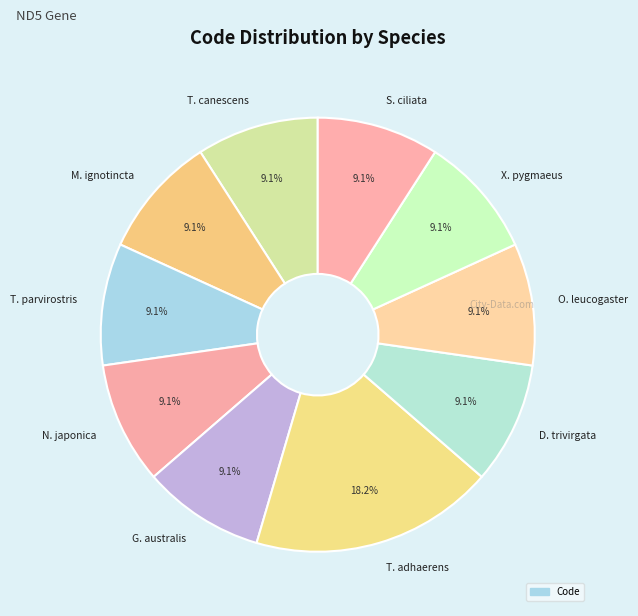

Combined, what portion of the pie is G. australis and N. japonica?

18.2%